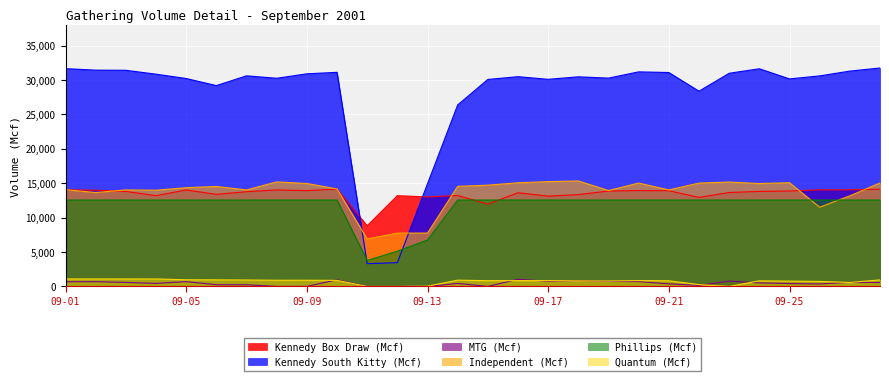

What is the approximate value of Phillips (Mcf) at 09-05, to the nearest 10?

12550